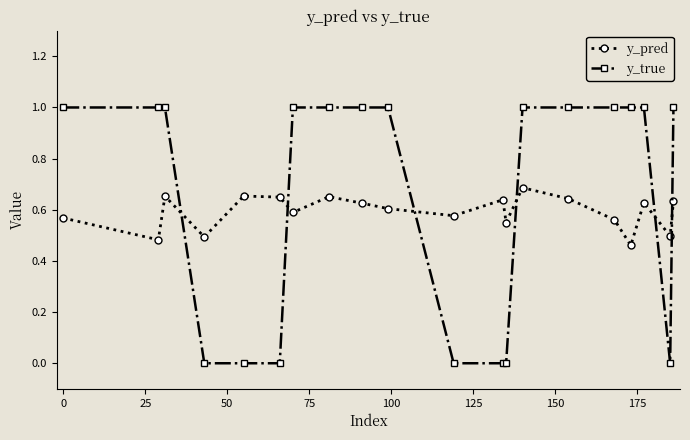

What is the sum of all y_pred values?

11.8